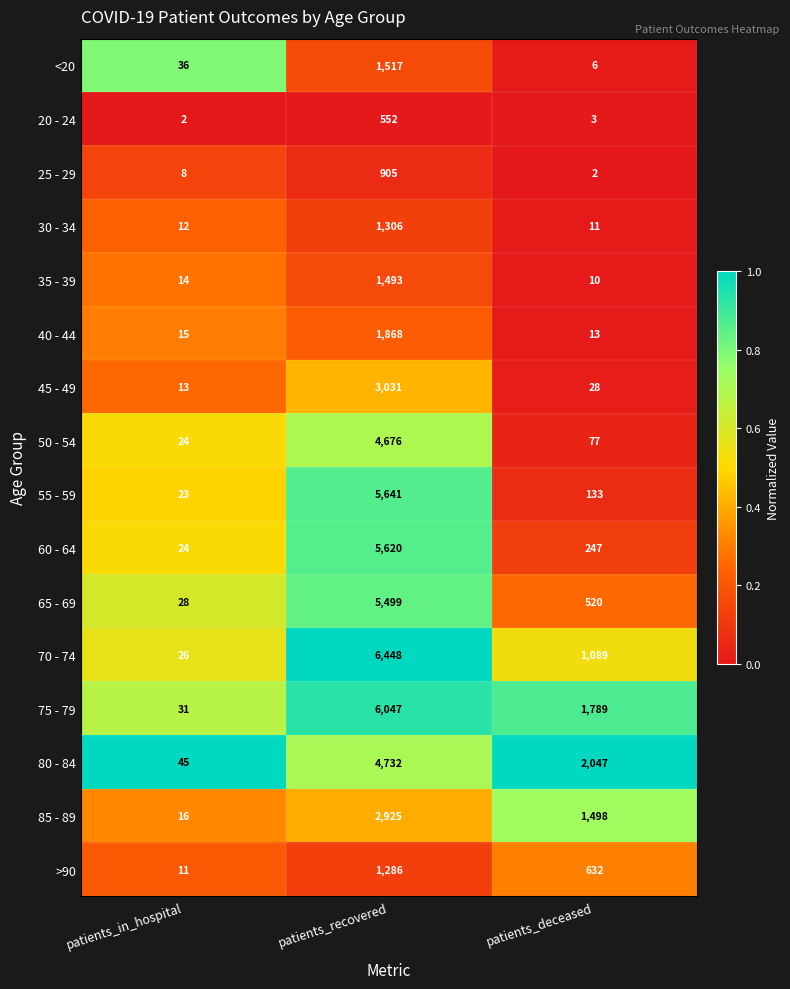

The 65 - 69 series shows 3471 at patients_recovered. True or false?

False